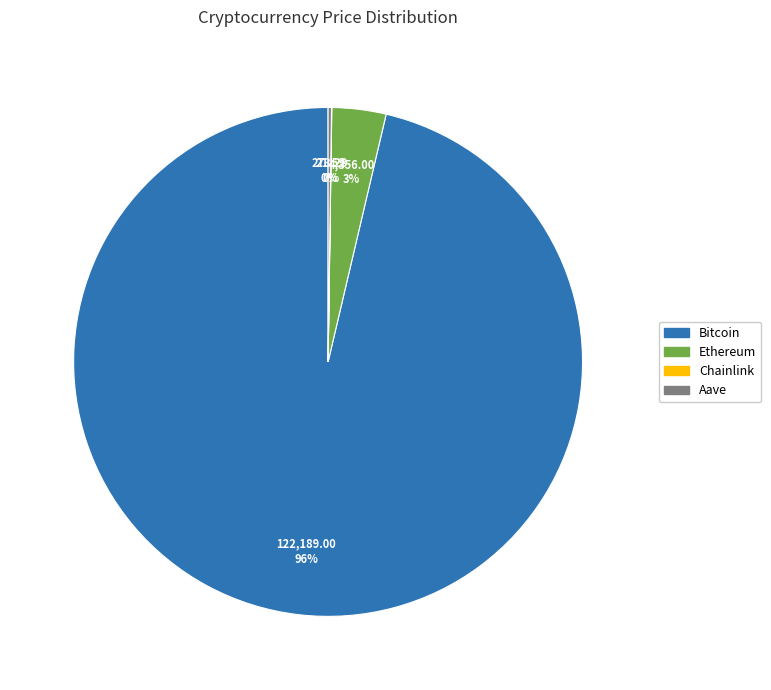

Is there any slice that represents more than half of the pie?

Yes